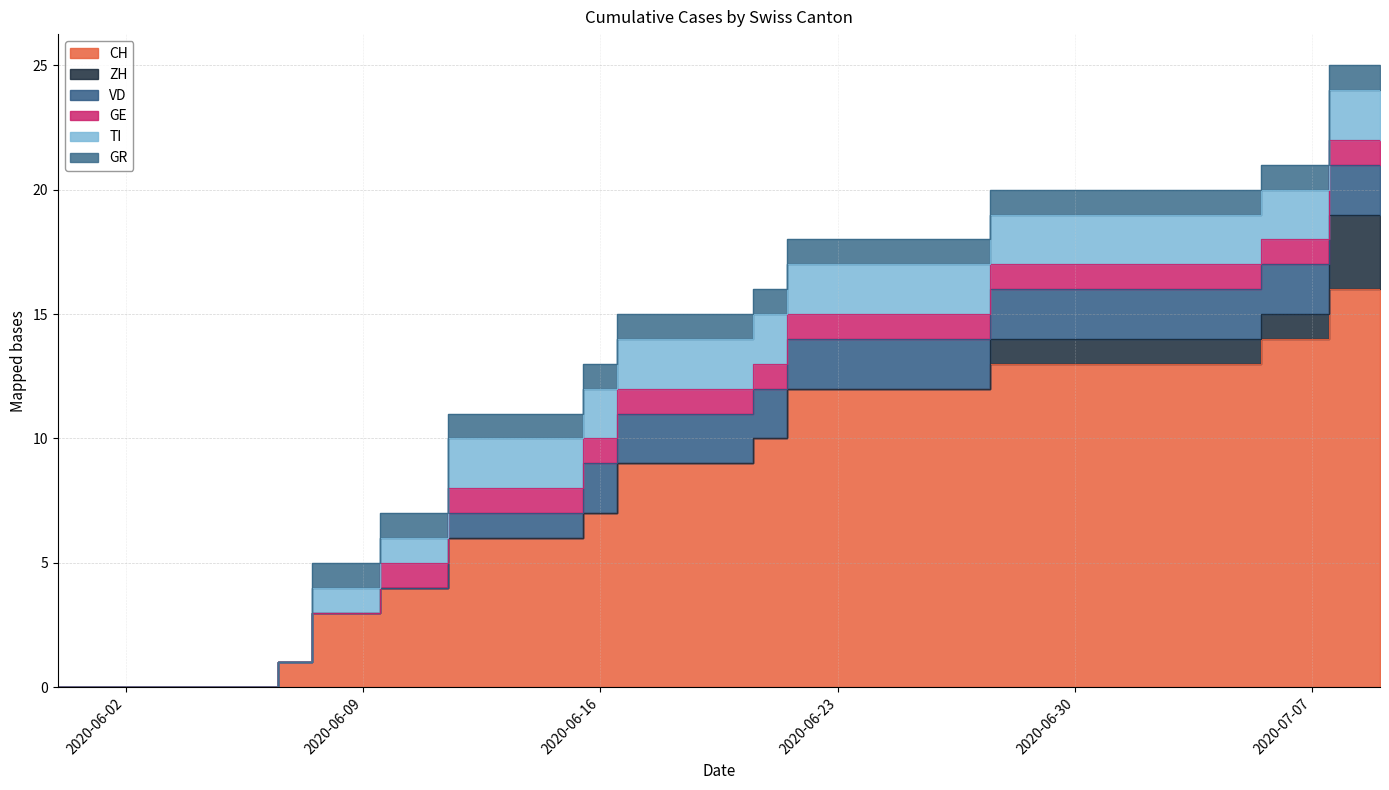

What is the difference between the second highest and minimum values in the GE series?

1